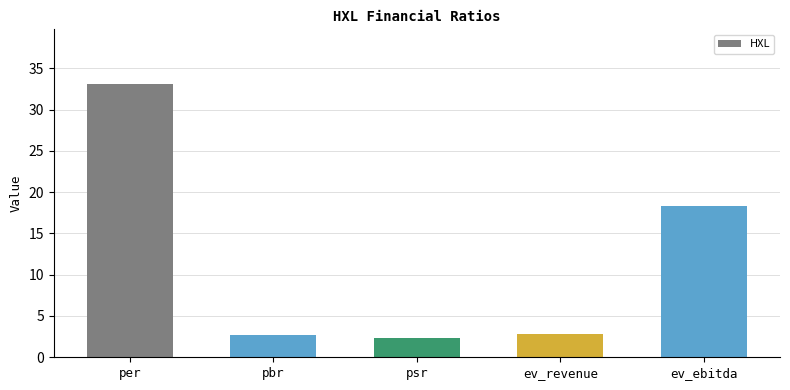

What is the label of the 4th bar from the left?

ev_revenue